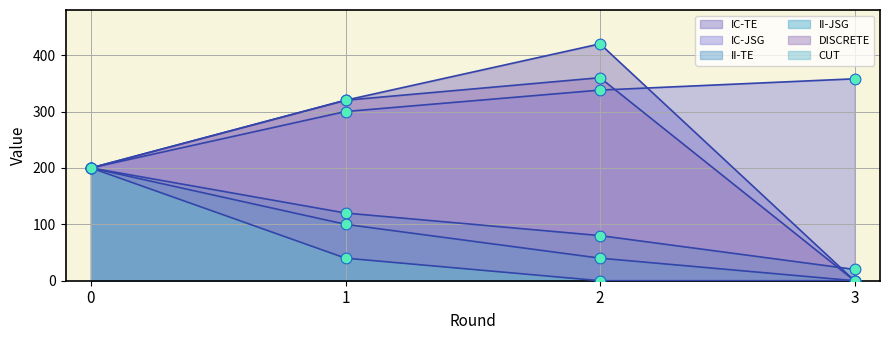

Which series has the largest Y range (max minus min)?

IC-TE